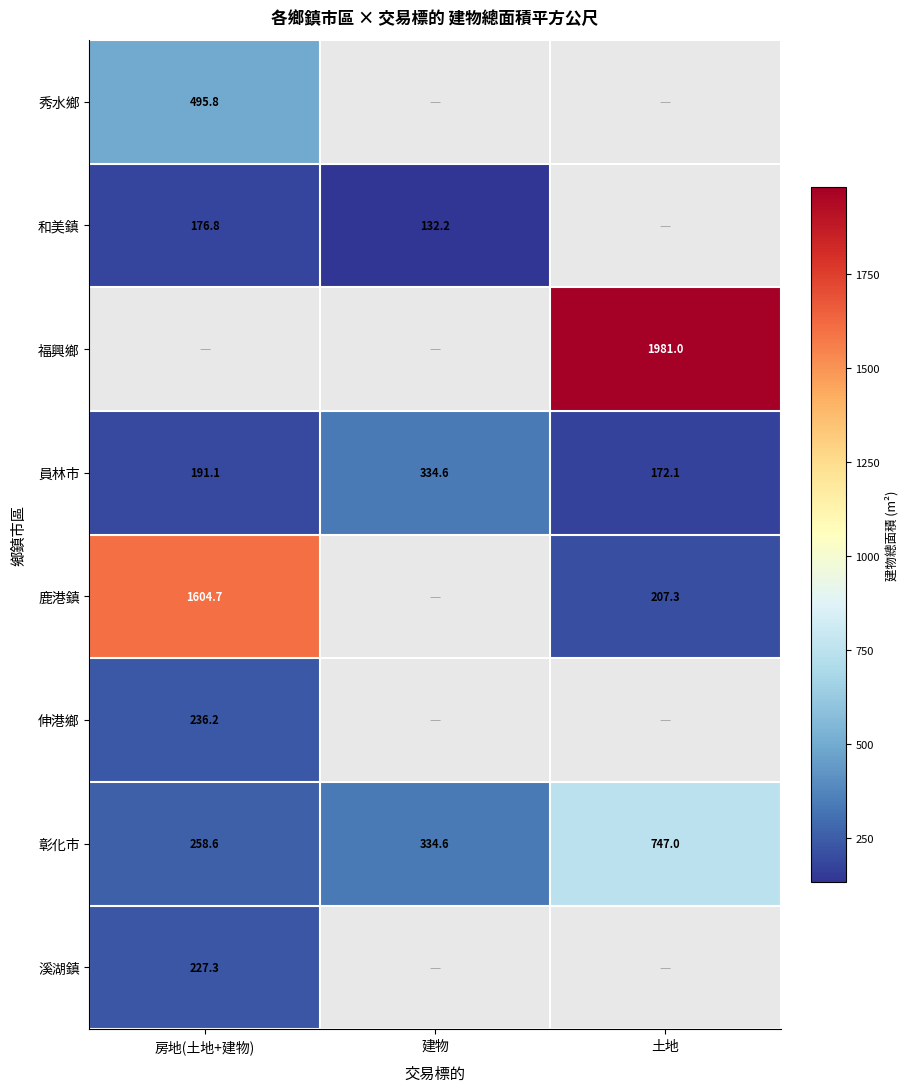

Which has a higher value, 建物 or 土地?

土地